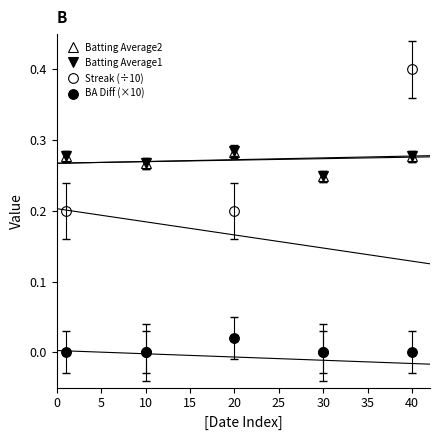

At which label does Batting Average2 reach its minimum?

30